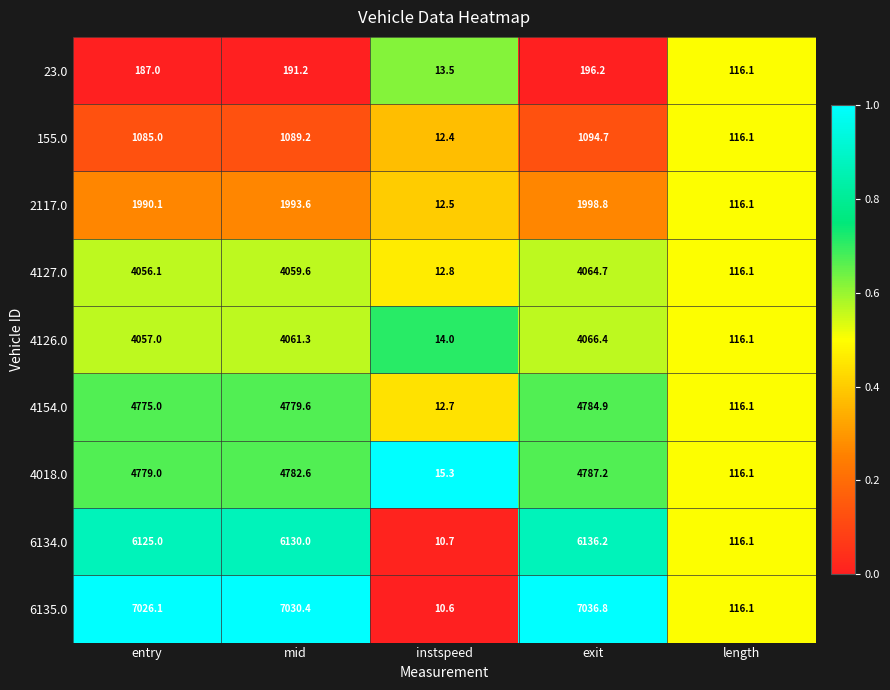

What is the sum of all 2117.0 values?

6111.1